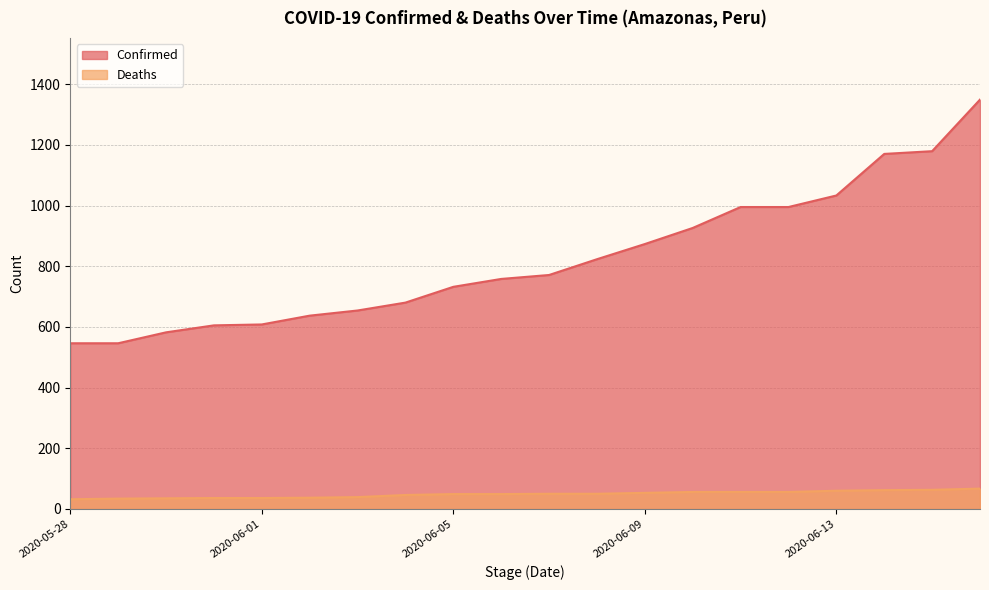

The value of Confirmed at 2020-05-29 is 546. True or false?

True